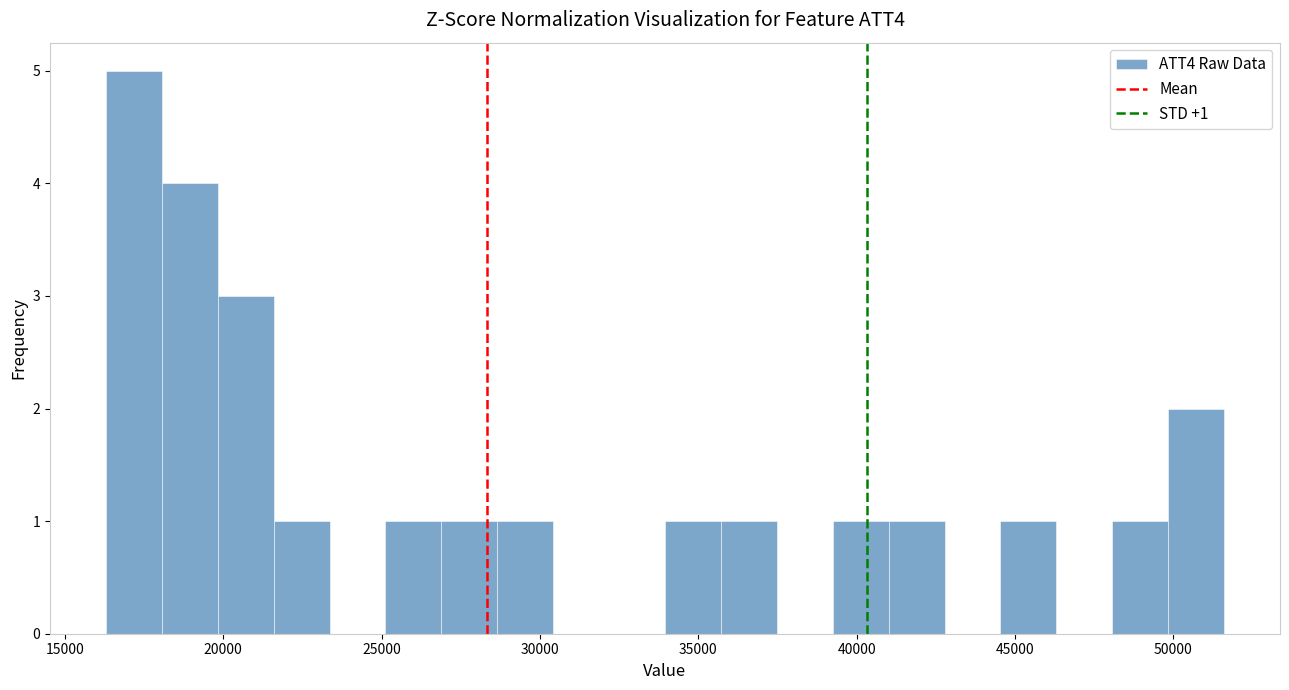

Around what value on the x-axis is the tallest bar? Give the approximate position of its centre, as read against the axis.

17000